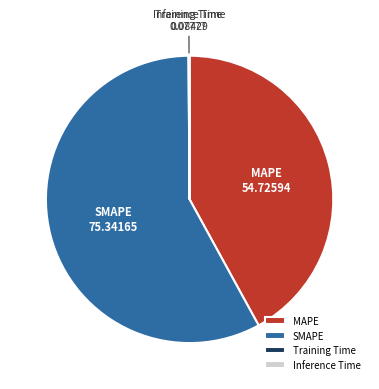

Does SMAPE represent more than half of the total?

Yes